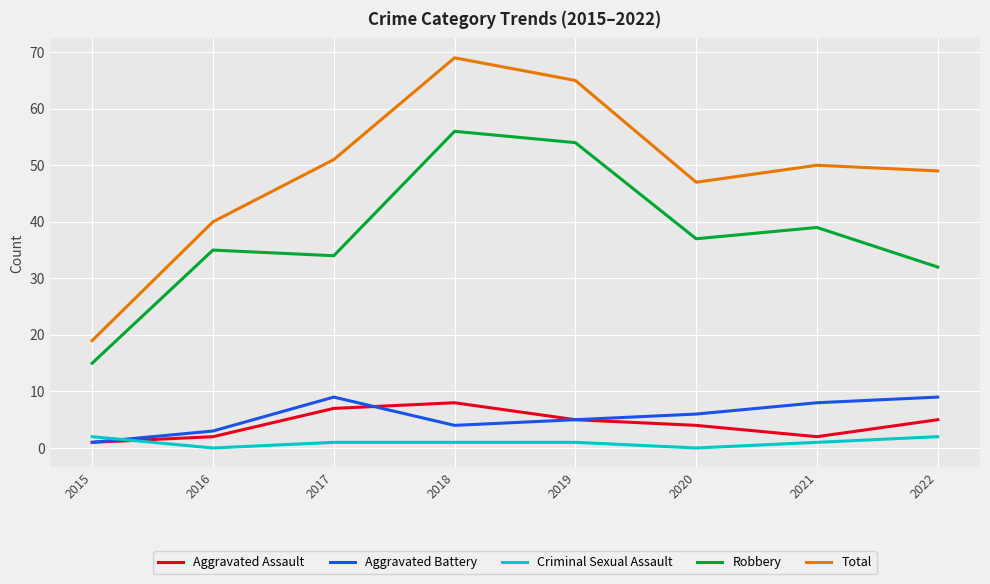

Read the Aggravated Battery value at 2016.

3